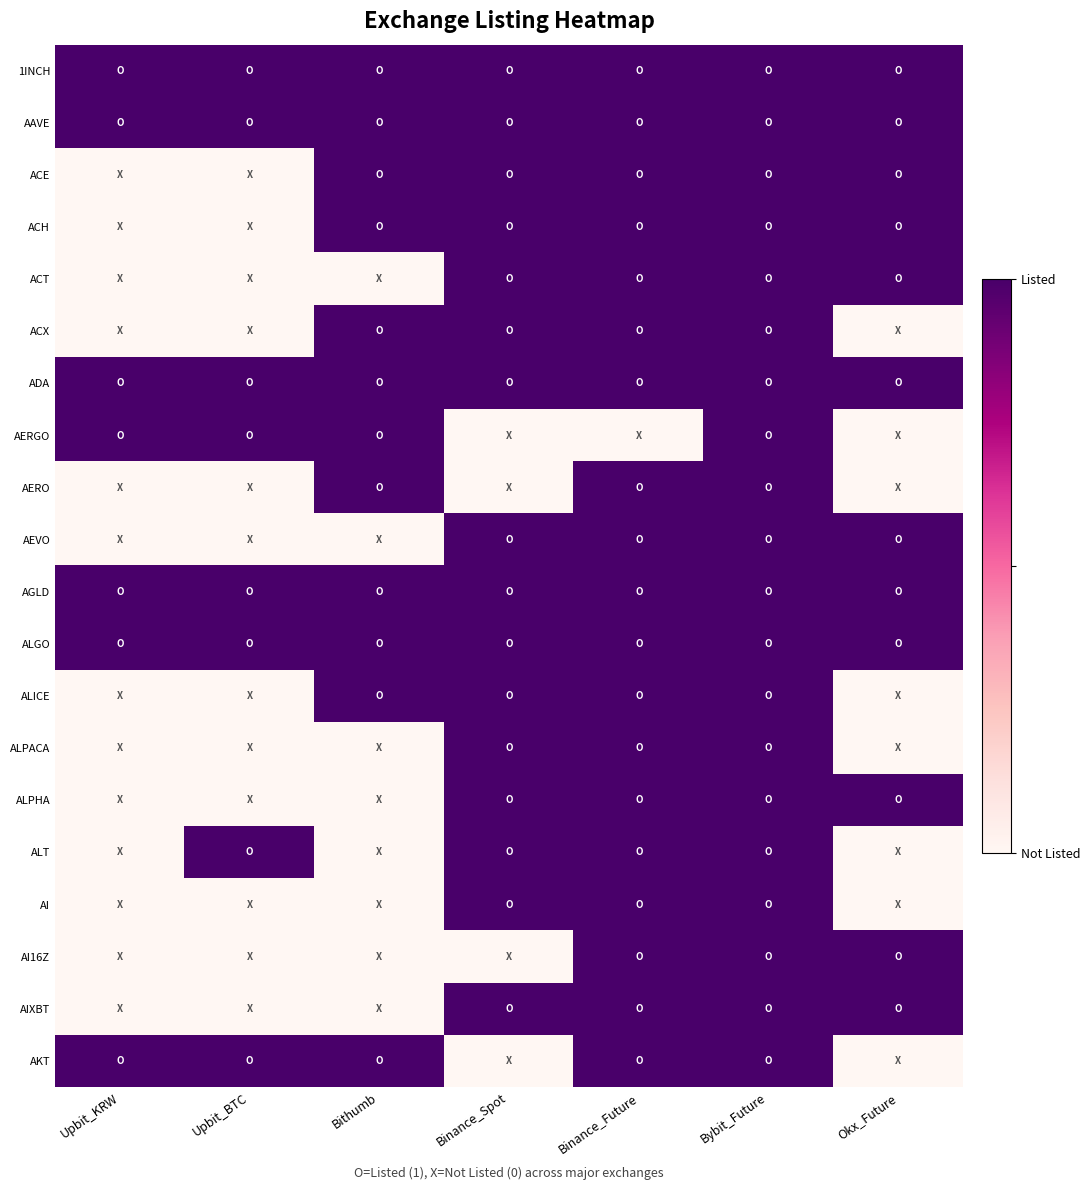

Reading left to right, what are all the values shown in this chart?

1INCH: Upbit_KRW=1	Upbit_BTC=1	Bithumb=1	Binance_Spot=1	Binance_Future=1	Bybit_Future=1	Okx_Future=1
AAVE: Upbit_KRW=1	Upbit_BTC=1	Bithumb=1	Binance_Spot=1	Binance_Future=1	Bybit_Future=1	Okx_Future=1
ACE: Upbit_KRW=0	Upbit_BTC=0	Bithumb=1	Binance_Spot=1	Binance_Future=1	Bybit_Future=1	Okx_Future=1
ACH: Upbit_KRW=0	Upbit_BTC=0	Bithumb=1	Binance_Spot=1	Binance_Future=1	Bybit_Future=1	Okx_Future=1
ACT: Upbit_KRW=0	Upbit_BTC=0	Bithumb=0	Binance_Spot=1	Binance_Future=1	Bybit_Future=1	Okx_Future=1
ACX: Upbit_KRW=0	Upbit_BTC=0	Bithumb=1	Binance_Spot=1	Binance_Future=1	Bybit_Future=1	Okx_Future=0
ADA: Upbit_KRW=1	Upbit_BTC=1	Bithumb=1	Binance_Spot=1	Binance_Future=1	Bybit_Future=1	Okx_Future=1
AERGO: Upbit_KRW=1	Upbit_BTC=1	Bithumb=1	Binance_Spot=0	Binance_Future=0	Bybit_Future=1	Okx_Future=0
AERO: Upbit_KRW=0	Upbit_BTC=0	Bithumb=1	Binance_Spot=0	Binance_Future=1	Bybit_Future=1	Okx_Future=0
AEVO: Upbit_KRW=0	Upbit_BTC=0	Bithumb=0	Binance_Spot=1	Binance_Future=1	Bybit_Future=1	Okx_Future=1
AGLD: Upbit_KRW=1	Upbit_BTC=1	Bithumb=1	Binance_Spot=1	Binance_Future=1	Bybit_Future=1	Okx_Future=1
ALGO: Upbit_KRW=1	Upbit_BTC=1	Bithumb=1	Binance_Spot=1	Binance_Future=1	Bybit_Future=1	Okx_Future=1
ALICE: Upbit_KRW=0	Upbit_BTC=0	Bithumb=1	Binance_Spot=1	Binance_Future=1	Bybit_Future=1	Okx_Future=0
ALPACA: Upbit_KRW=0	Upbit_BTC=0	Bithumb=0	Binance_Spot=1	Binance_Future=1	Bybit_Future=1	Okx_Future=0
ALPHA: Upbit_KRW=0	Upbit_BTC=0	Bithumb=0	Binance_Spot=1	Binance_Future=1	Bybit_Future=1	Okx_Future=1
ALT: Upbit_KRW=0	Upbit_BTC=1	Bithumb=0	Binance_Spot=1	Binance_Future=1	Bybit_Future=1	Okx_Future=0
AI: Upbit_KRW=0	Upbit_BTC=0	Bithumb=0	Binance_Spot=1	Binance_Future=1	Bybit_Future=1	Okx_Future=0
AI16Z: Upbit_KRW=0	Upbit_BTC=0	Bithumb=0	Binance_Spot=0	Binance_Future=1	Bybit_Future=1	Okx_Future=1
AIXBT: Upbit_KRW=0	Upbit_BTC=0	Bithumb=0	Binance_Spot=1	Binance_Future=1	Bybit_Future=1	Okx_Future=1
AKT: Upbit_KRW=1	Upbit_BTC=1	Bithumb=1	Binance_Spot=0	Binance_Future=1	Bybit_Future=1	Okx_Future=0